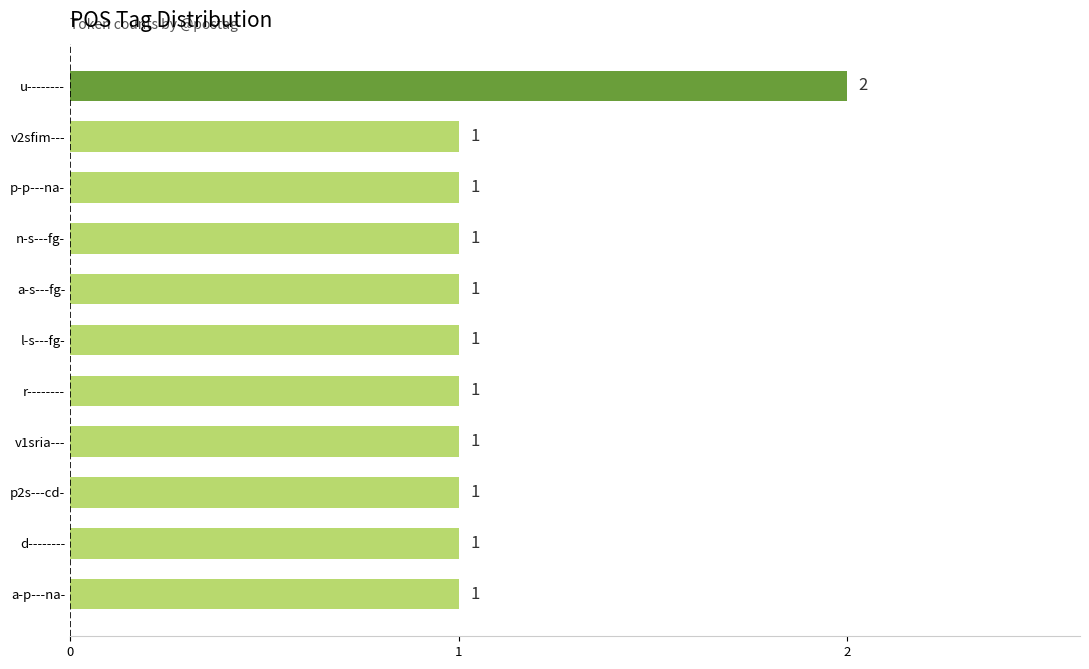

What is the ratio of the value at v1sria--- to the value at r--------?

1.0